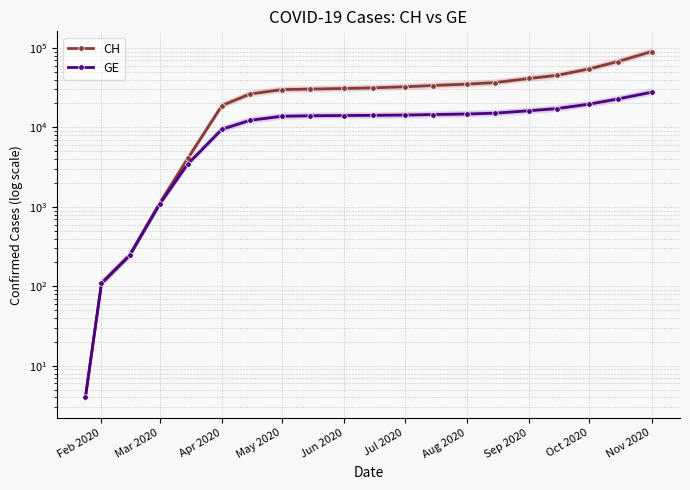

What is the value of the CH point at the 1st from the left?

4